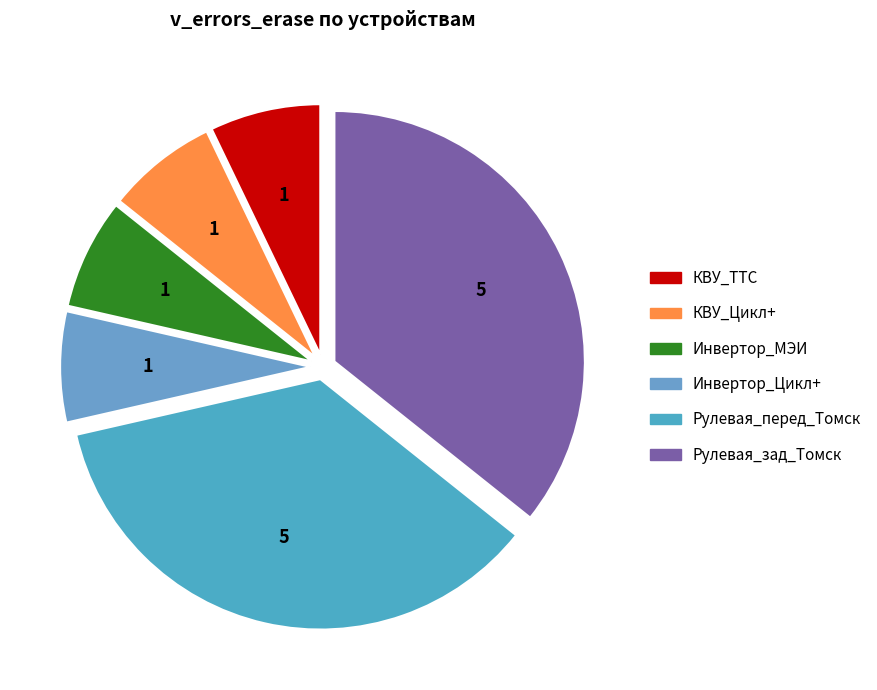

Is there any slice that represents more than half of the pie?

No